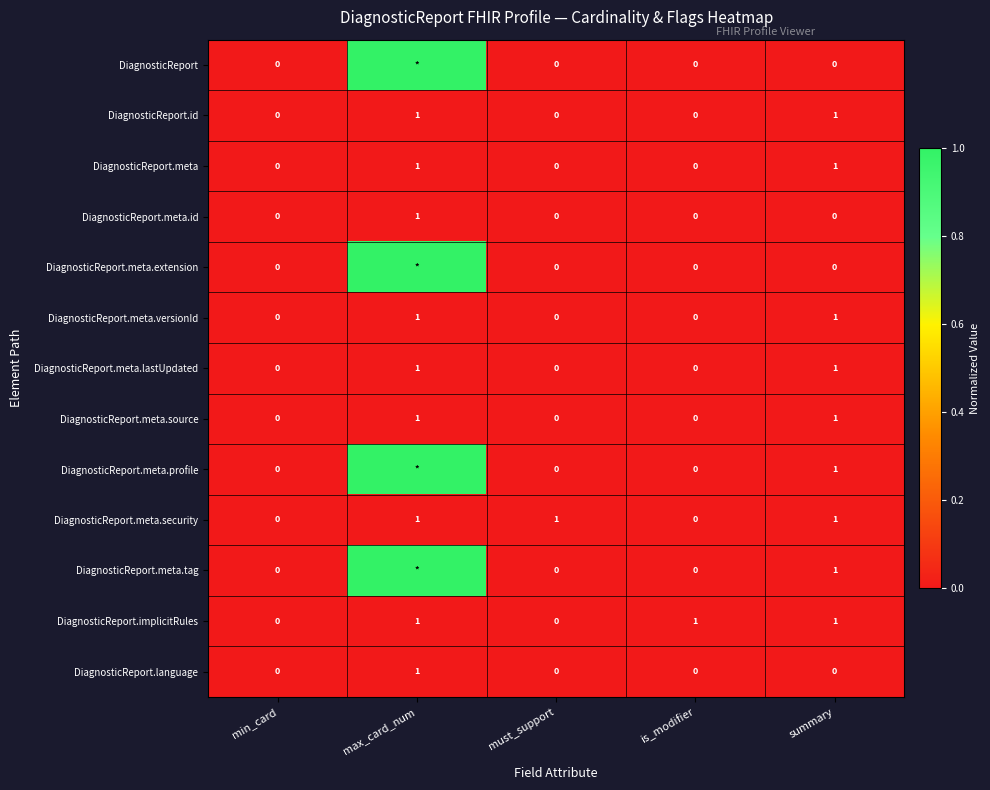

How many values in DiagnosticReport.meta.source are above zero?

2